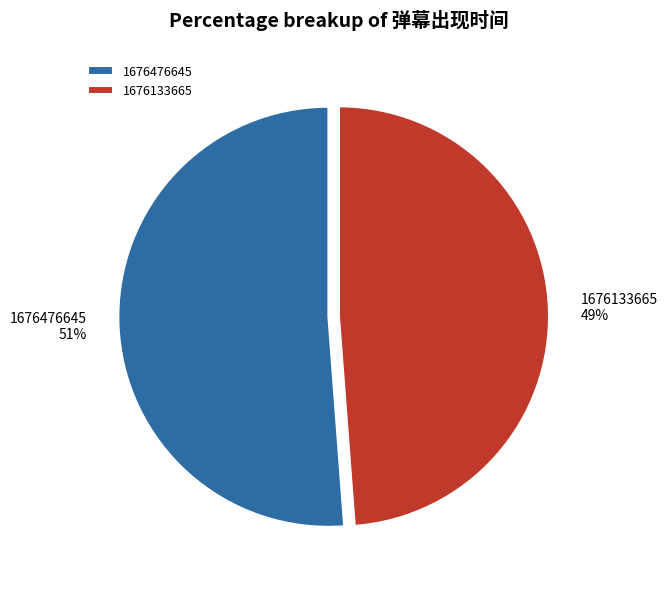

What percentage is the 1676476645 slice, to the nearest percent?

51%